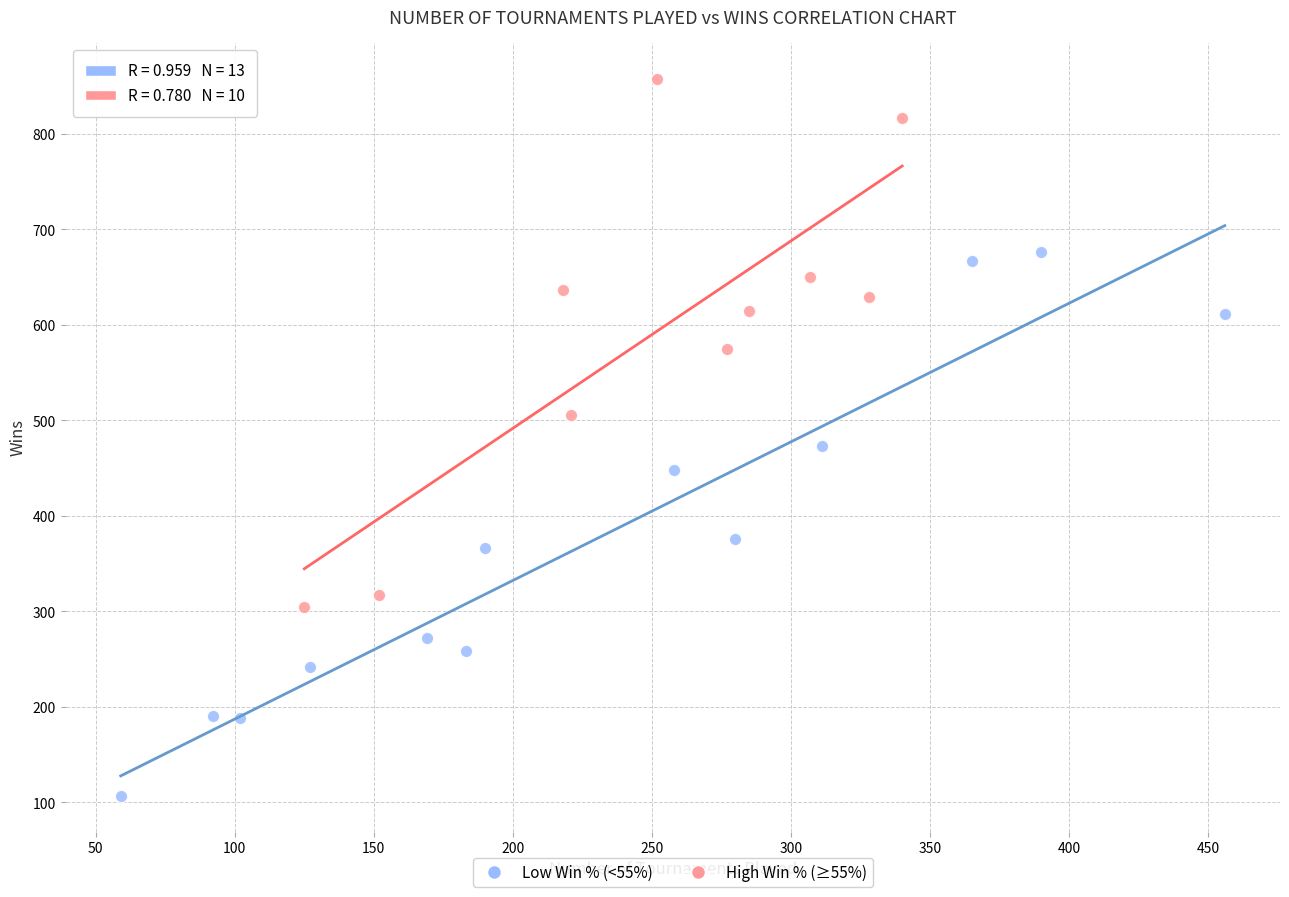

Which series contains the lowest Y value?

Low Win % (<55%)